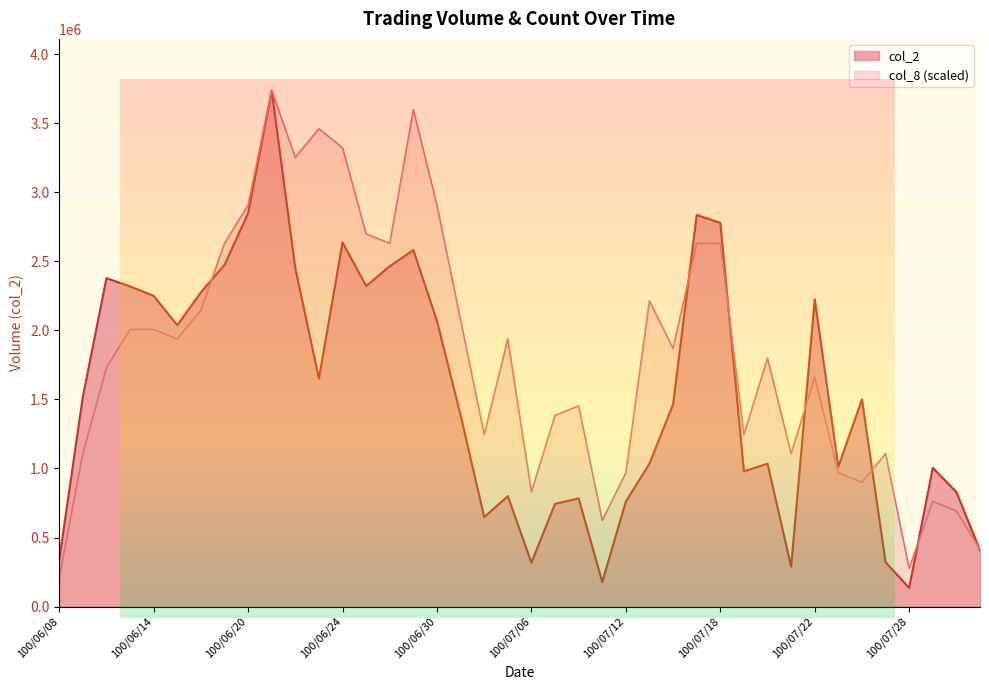

The value of col_2 at 100/06/17 is 2474680.0. True or false?

True